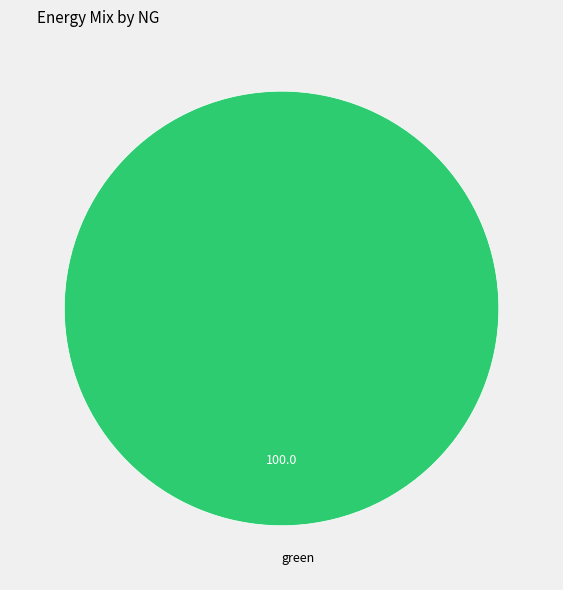

Rank the categories by value from highest to lowest.

green